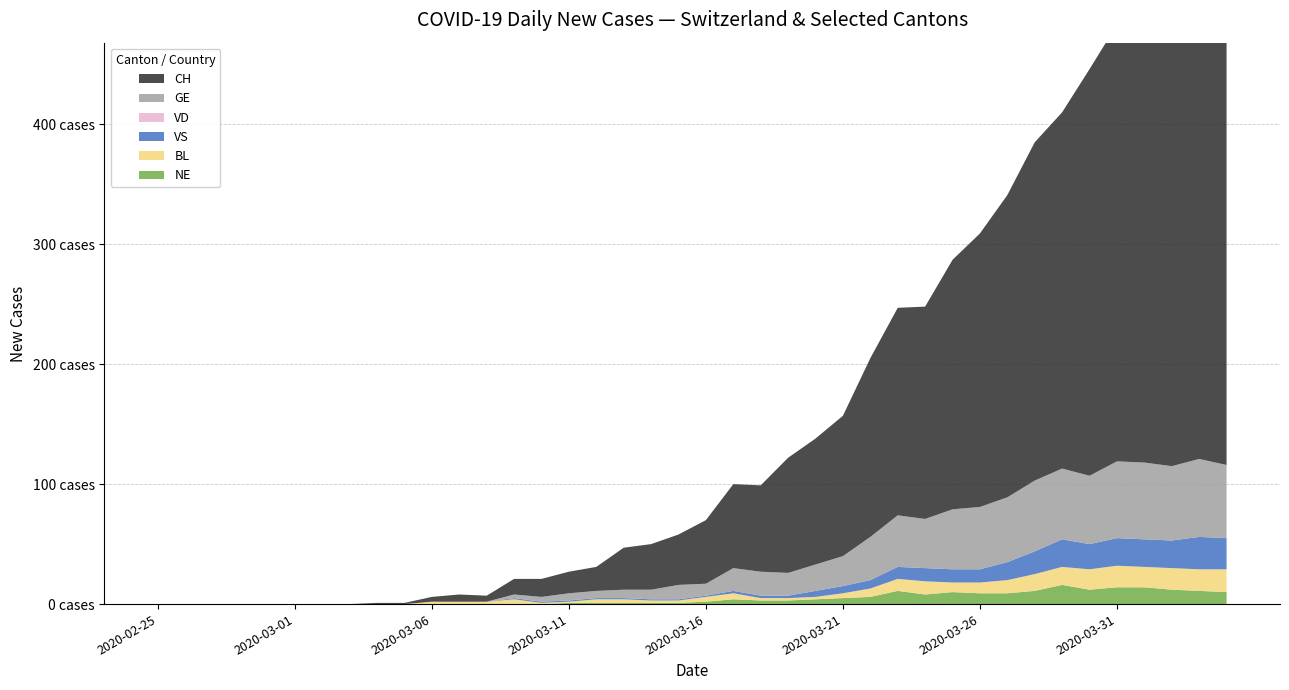

Reading left to right, transcribe all the data shown in this chart.

CH: 0	0	0	0	0	0	0	0	1	1	4	6	5	13	15	18	20	35	38	42	53	70	72	96	105	117	149	173	177	208	228	252	282	297	339	364	388	395	407	406
GE: 0	0	0	0	0	0	0	0	0	0	0	0	0	3	4	6	6	7	8	12	10	19	20	19	22	25	36	43	41	50	52	54	59	59	57	64	64	62	65	61
VD: 0	0	0	0	0	0	0	0	0	0	0	0	0	0	0	0	0	0	0	0	0	0	0	0	0	0	0	0	0	0	0	0	0	0	0	0	0	0	0	0
BL: 0	0	0	0	0	0	0	0	0	0	2	2	2	4	1	1	3	3	2	2	4	5	2	2	2	4	7	10	11	8	9	11	14	15	17	18	17	18	18	19
VS: 0	0	0	0	0	0	0	0	0	0	0	0	0	1	1	1	1	1	1	1	1	2	2	2	5	6	7	10	11	11	11	15	19	23	21	23	23	23	27	26
NE: 0	0	0	0	0	0	0	0	0	0	0	0	0	0	0	1	1	1	1	1	2	4	3	3	4	5	6	11	8	10	9	9	11	16	12	14	14	12	11	10